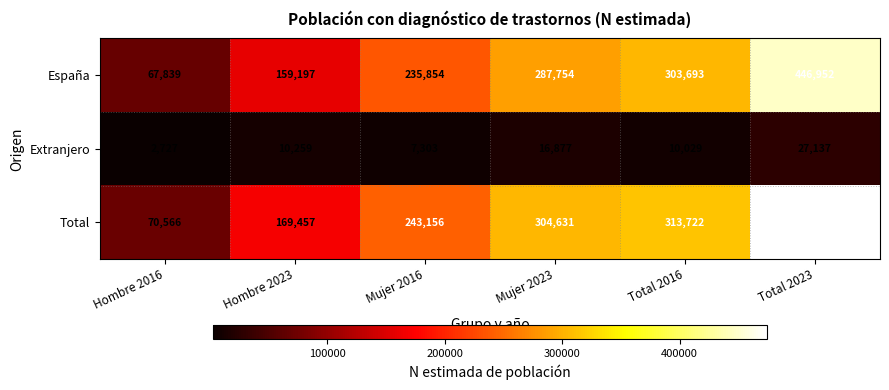

Which label corresponds to the smallest value in the chart?

Hombre 2016